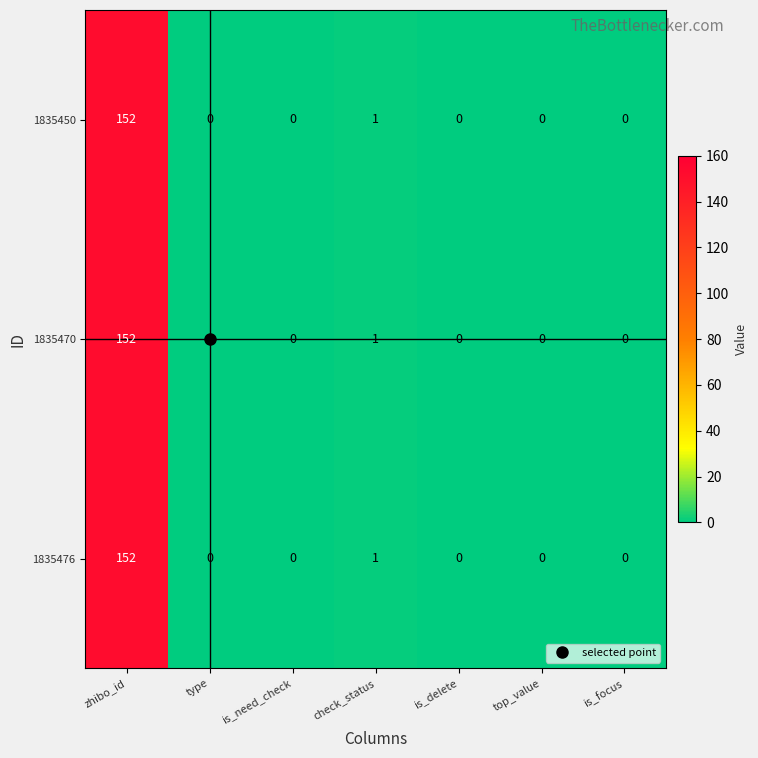

Is the value of 1835470 at check_status greater than the value of 1835476 at top_value?

Yes